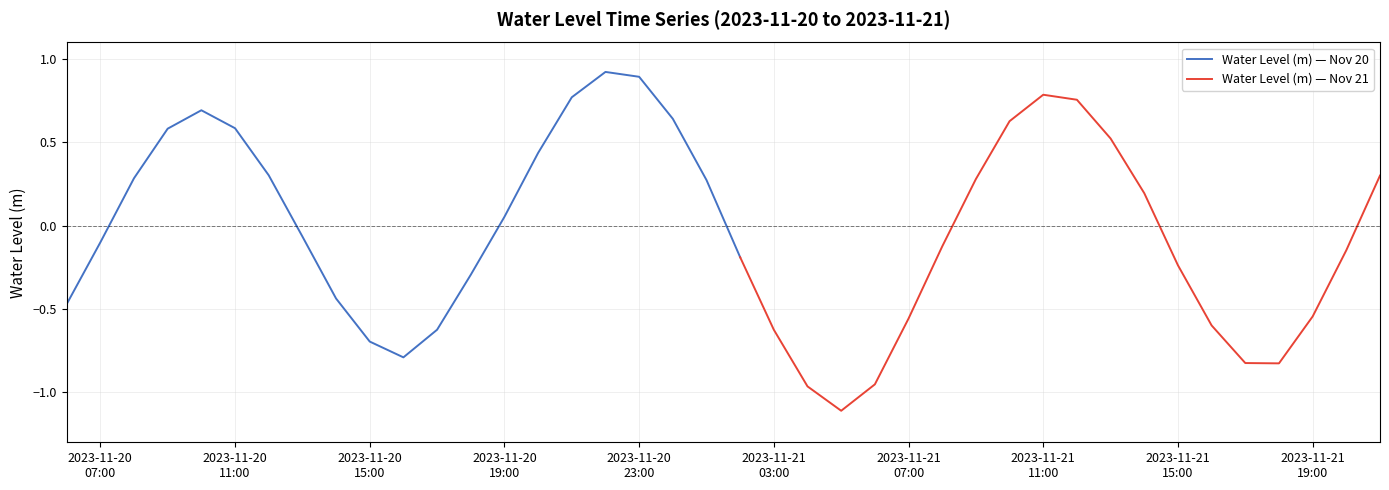

What is the difference between the maximum and second lowest values?

1.9